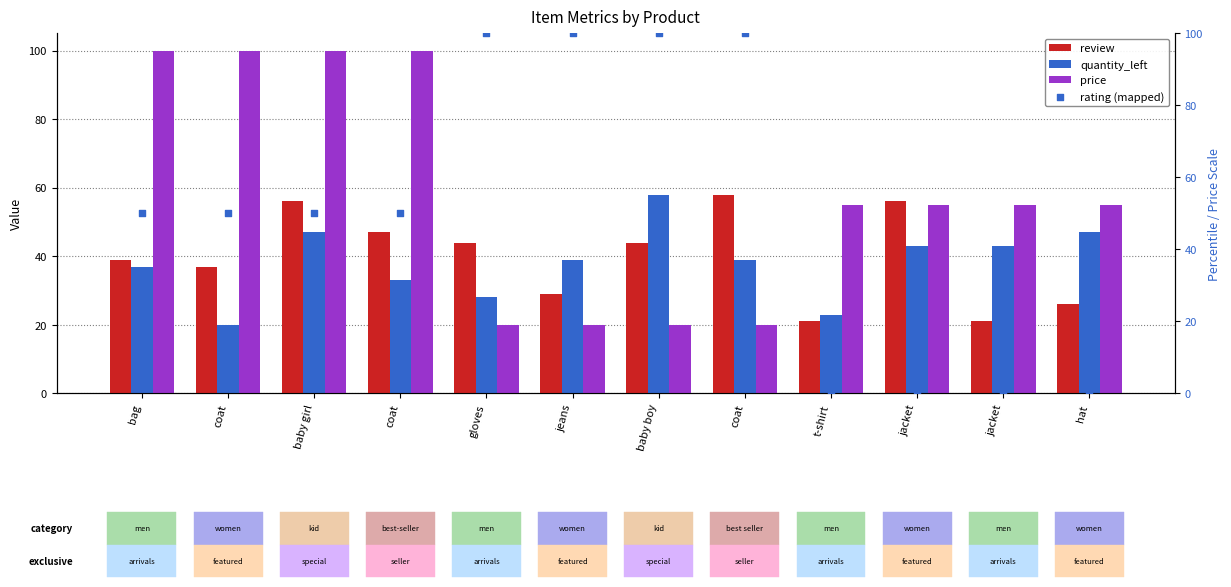

At how many categories does at least one series exceed 34?

12